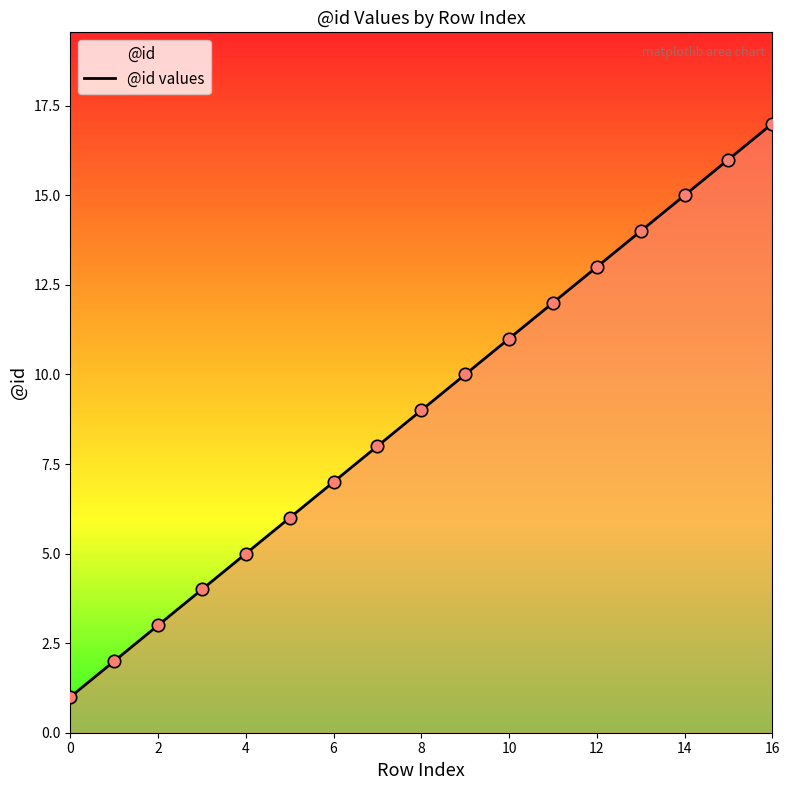

What is the change in value from 12 to 15?

+3